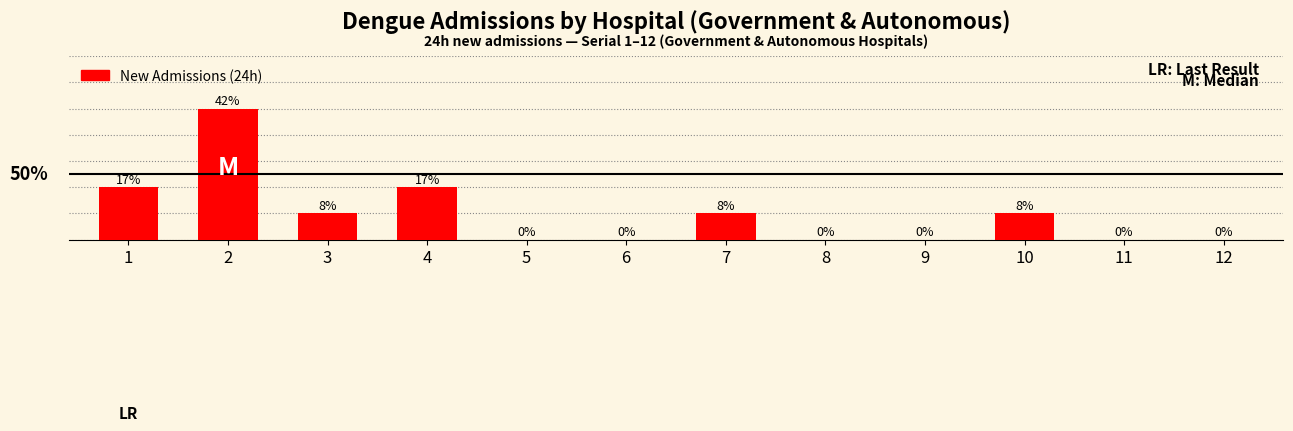

Rank the categories by value from lowest to highest.

5, 6, 8, 9, 11, 12, 3, 7, 10, 1, 4, 2